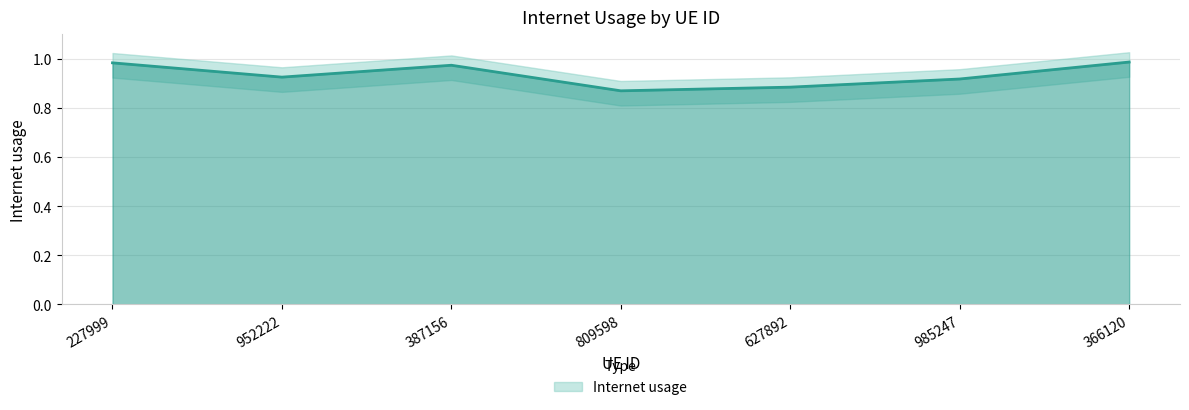

Reading left to right, extract all data points from this chart.

1.0	0.9	1.0	0.9	0.9	0.9	1.0